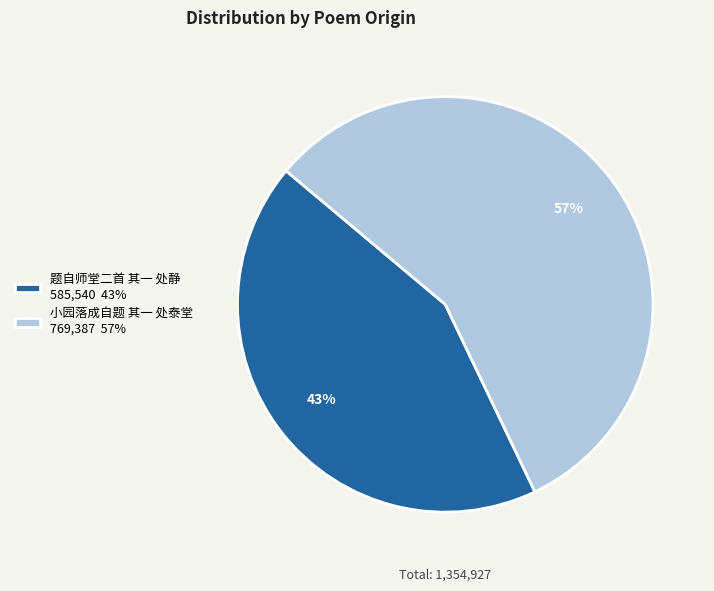

What is the ratio of the value at 题自师堂二首 其一 处静 to the value at 小园落成自题 其一 处泰堂?

0.8